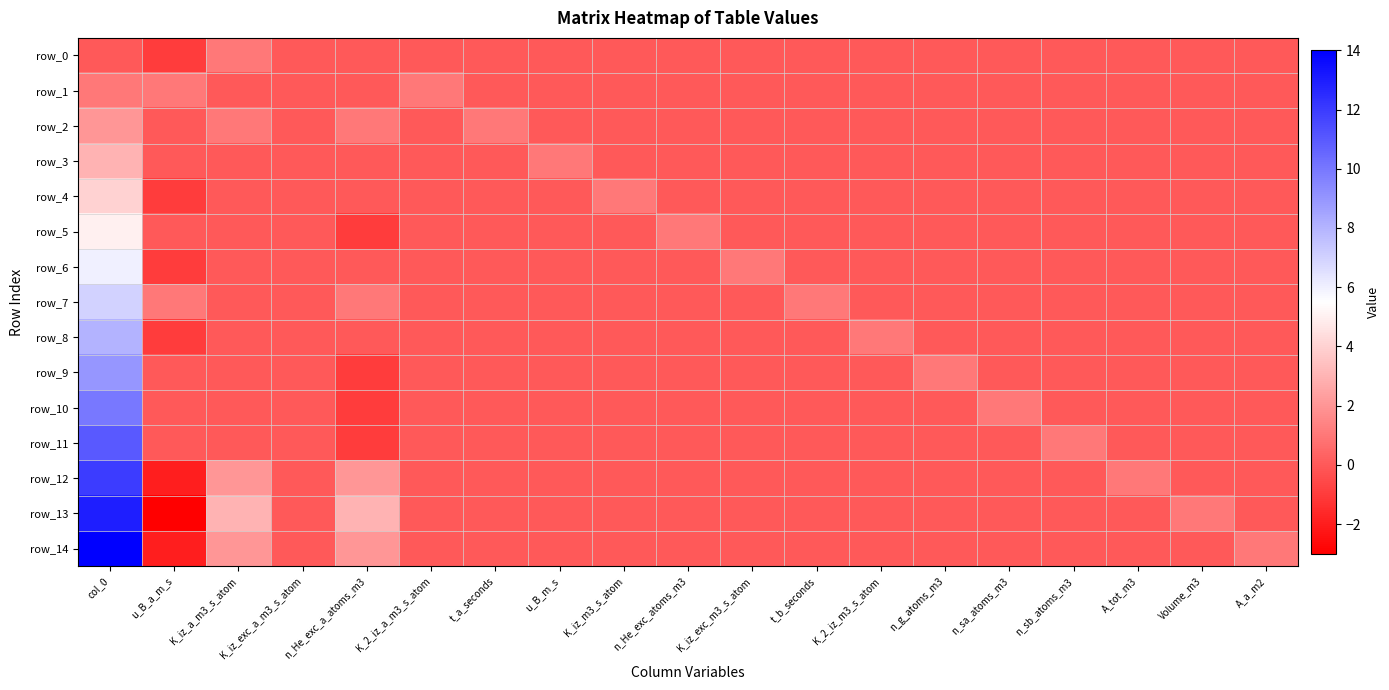

The value of row_7 at K_iz_exc_a_m3_s_atom is -2. True or false?

False